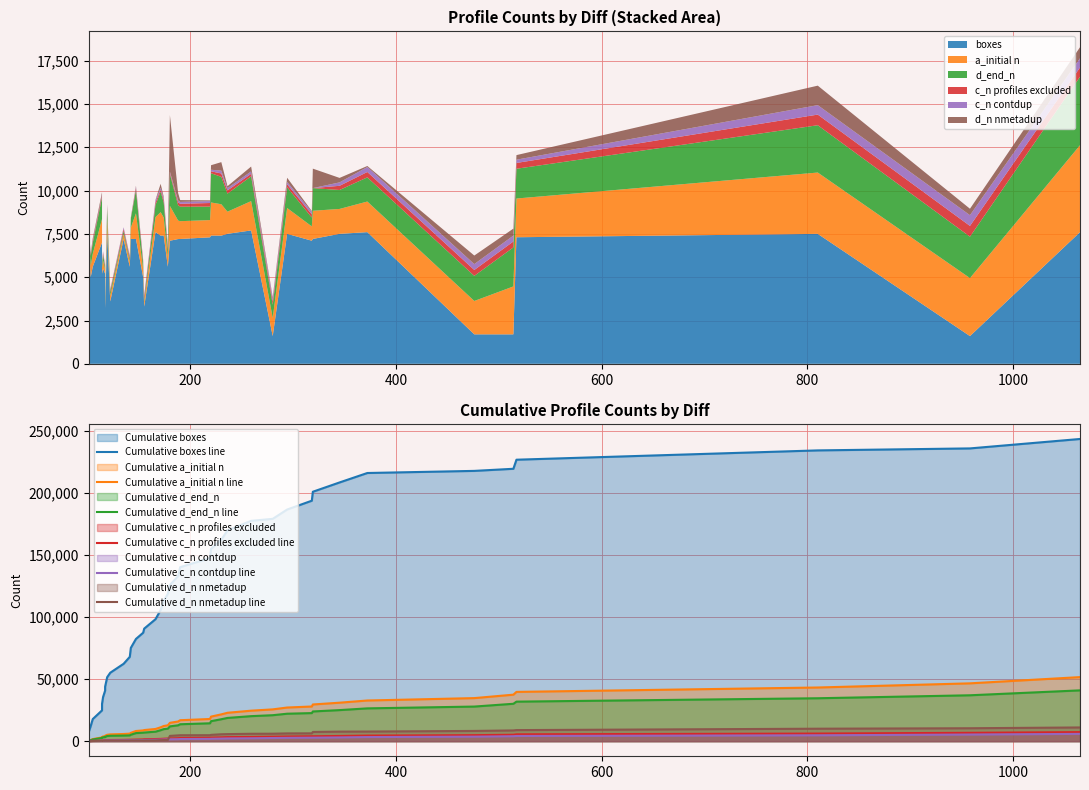

At how many categories does at least one series exceed 19521?

37